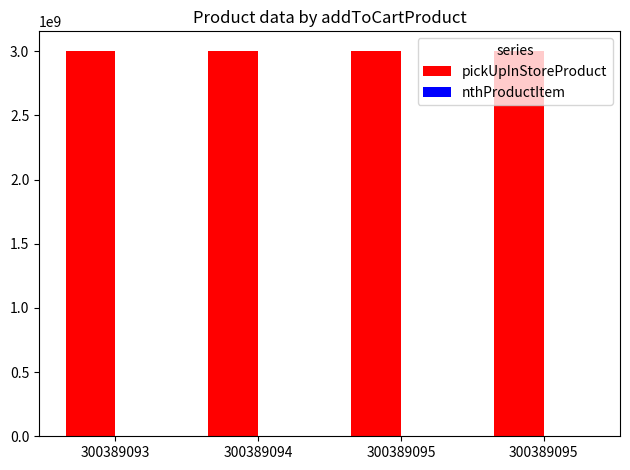

How many series are shown in this chart?

2